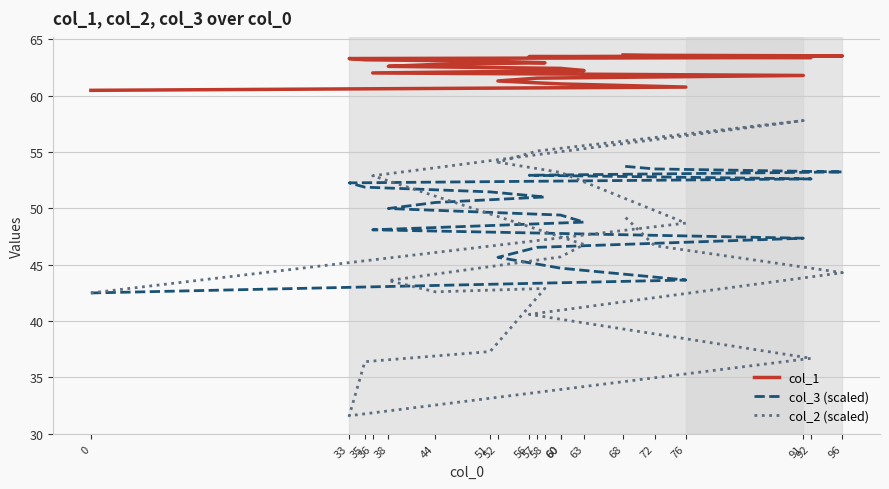

How many intersections are there between col_3 (scaled) and col_2 (scaled)?

1